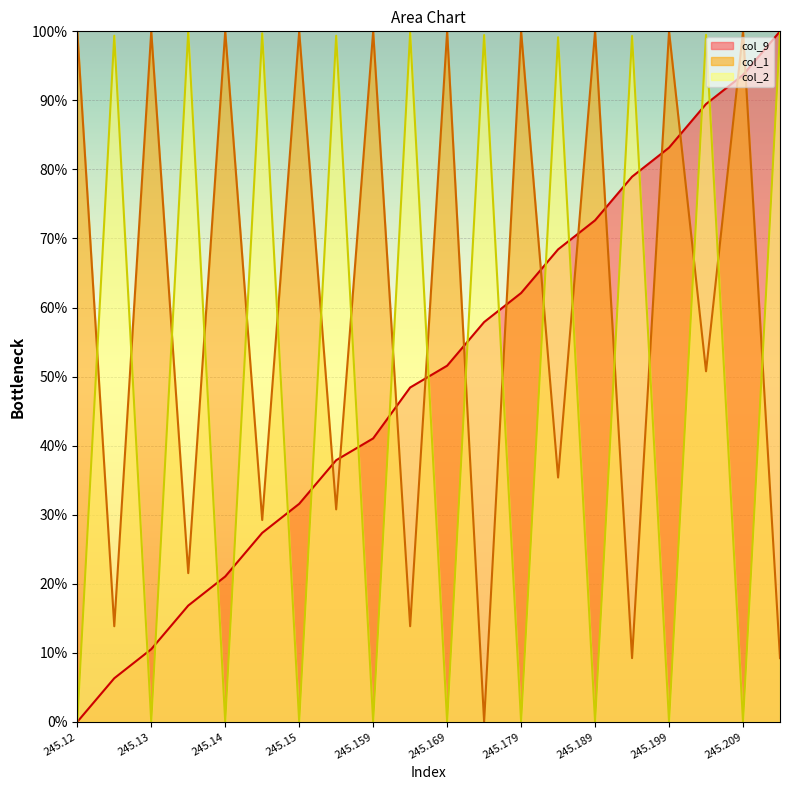

How many data points in col_9 are above 51?

10